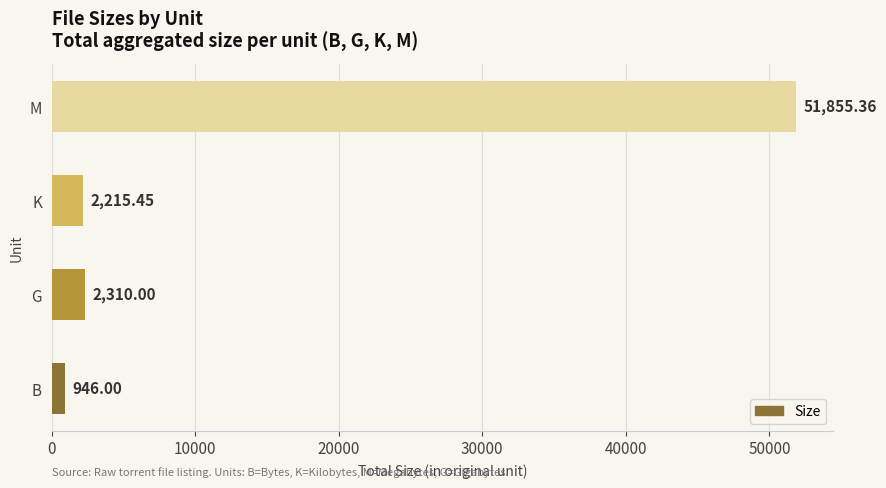

Rank the categories by value from highest to lowest.

M, G, K, B